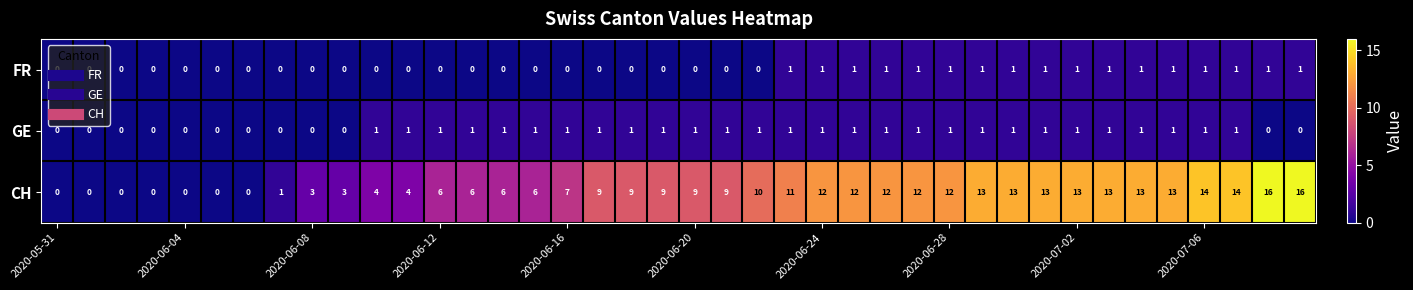

At how many categories does at least one series exceed 5?

28